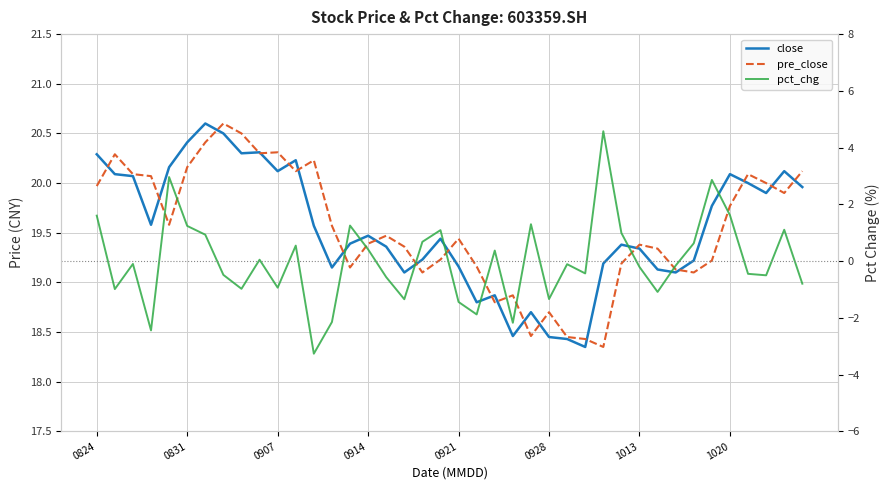

The value of pre_close at 28 is 18.4. True or false?

True